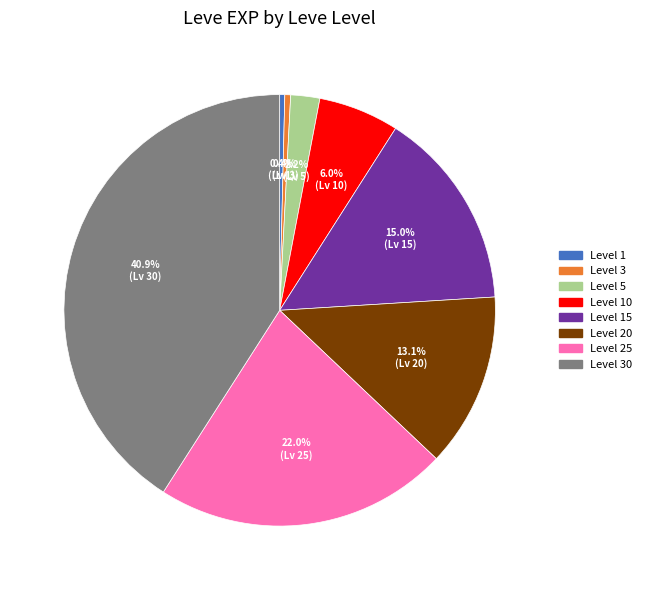

Between Level 30 and Level 3, which is larger?

Level 30